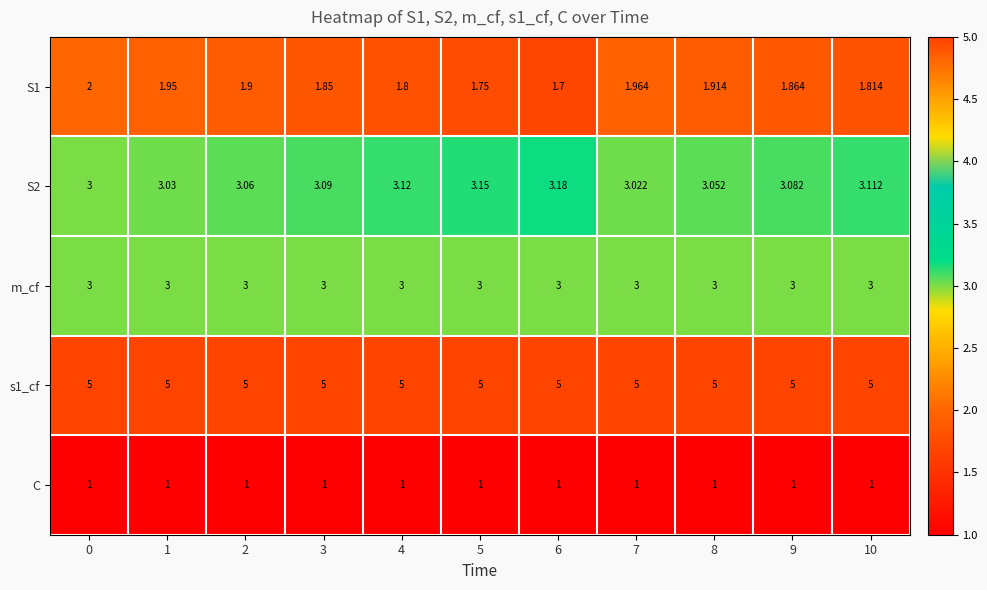

Count the number of categories in the chart.

11